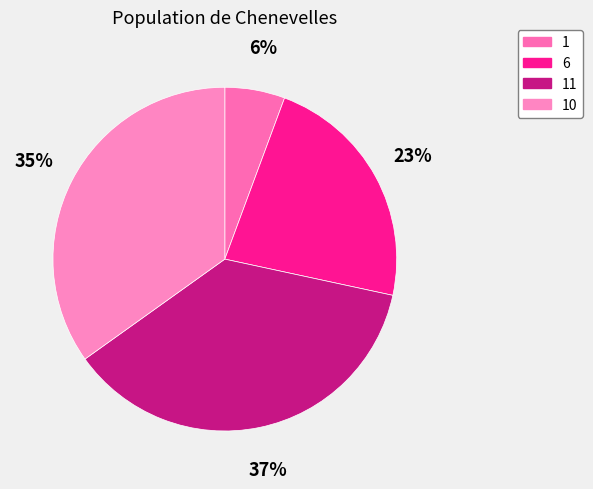

Count the number of slices in the pie.

4